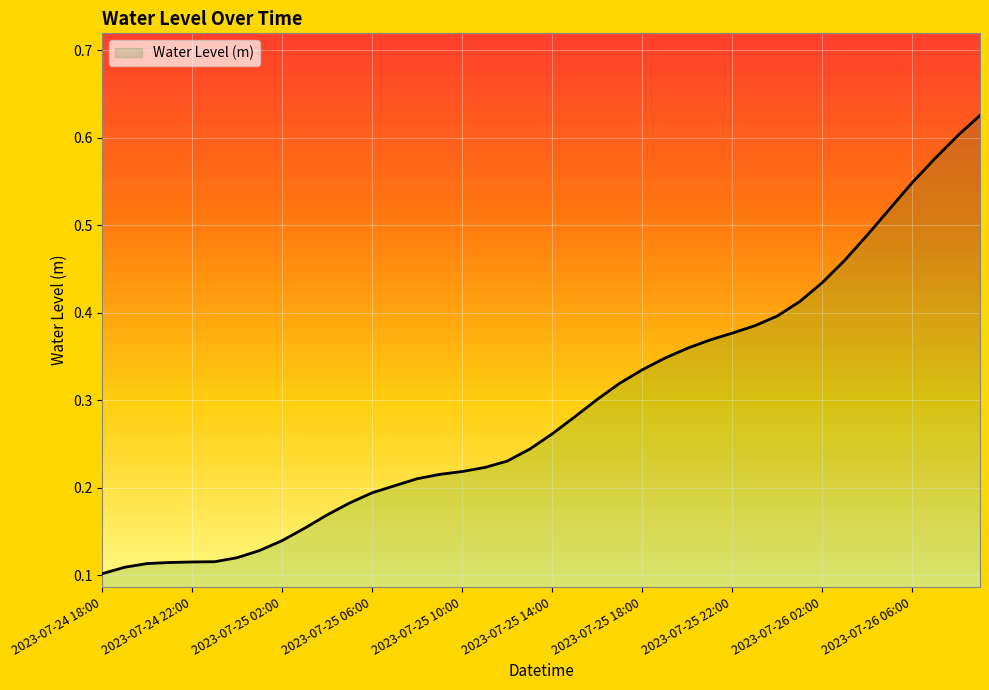

At which label is the value closest to 0?

2023-07-24 18:00